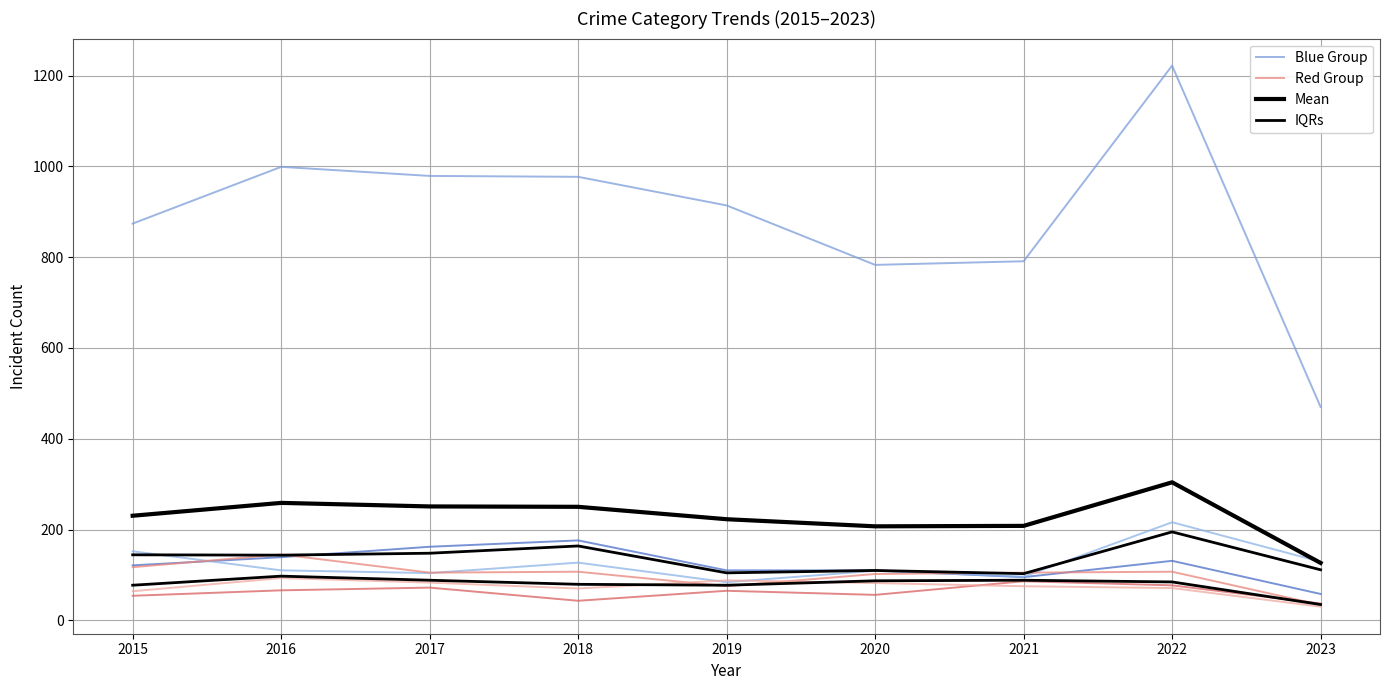

How many interior local peaks does the Mean series have?

2